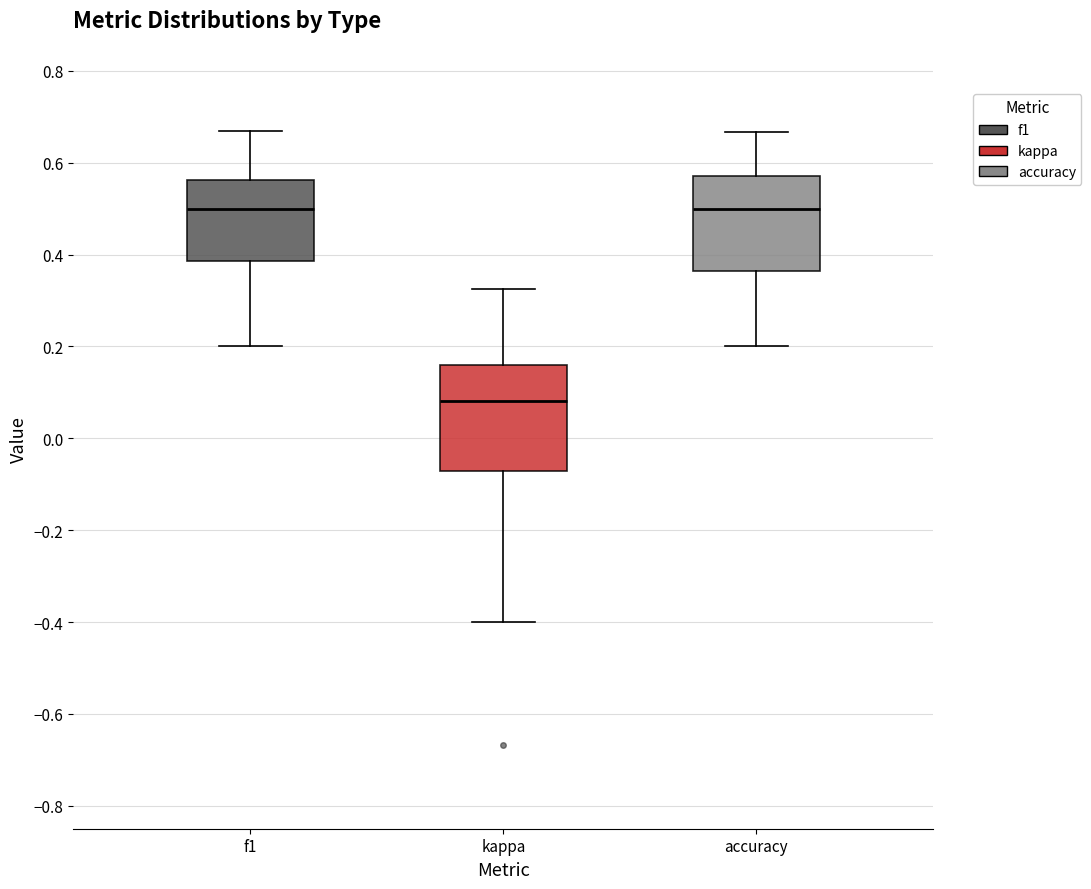

Reading left to right, transcribe this box plot: for each box, give where its median line is, the range the box spans, and where its two whiskers end, as read against the y-axis. The values are not printed on the chart, so give them approximately, as read against the axis.

f1: median 0.50, box 0.38 to 0.56, whiskers 0.20 to 0.66
kappa: median 0.08, box -0.08 to 0.16, whiskers -0.40 to 0.32
accuracy: median 0.50, box 0.36 to 0.58, whiskers 0.20 to 0.66